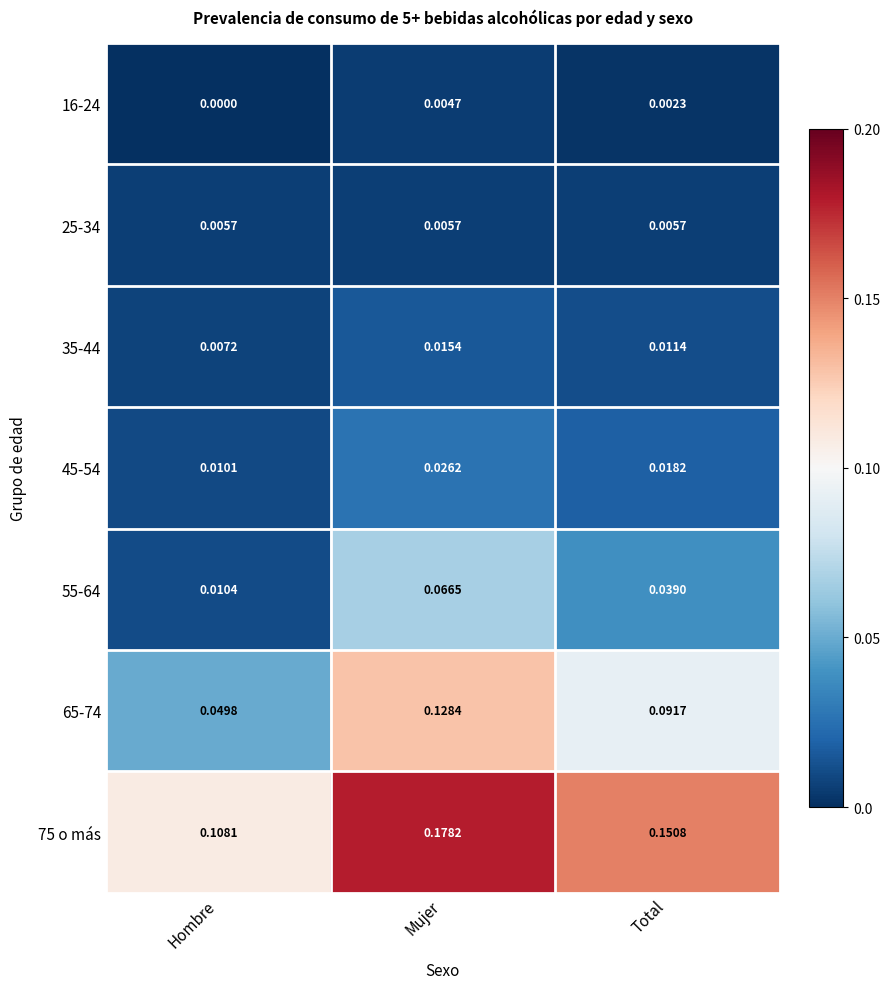

At which category is the sum across all series the highest?

Mujer